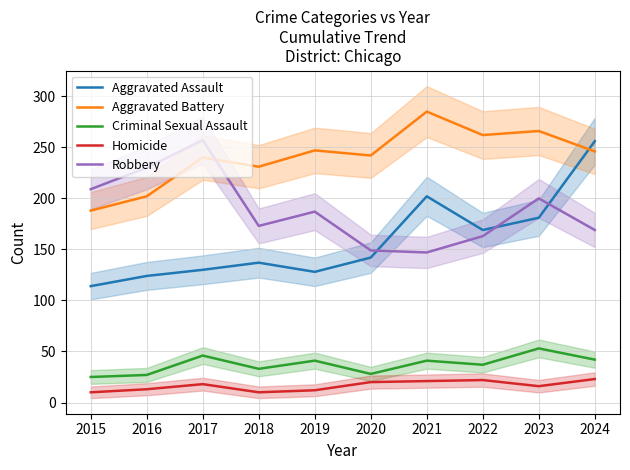

At which category is the sum across all series the highest?

2024